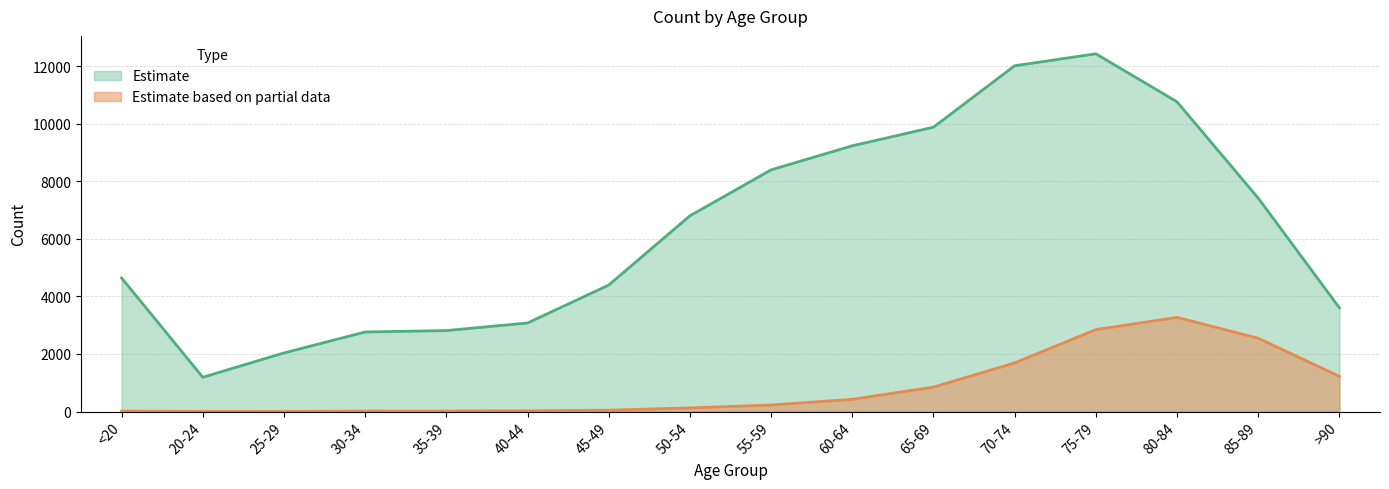

True or false: Estimate has more than 1 points higher than both neighbors.

False